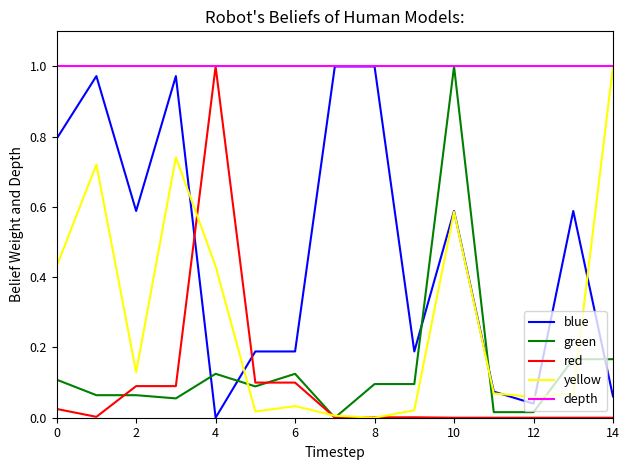

Which series has the largest total across all categories?

depth